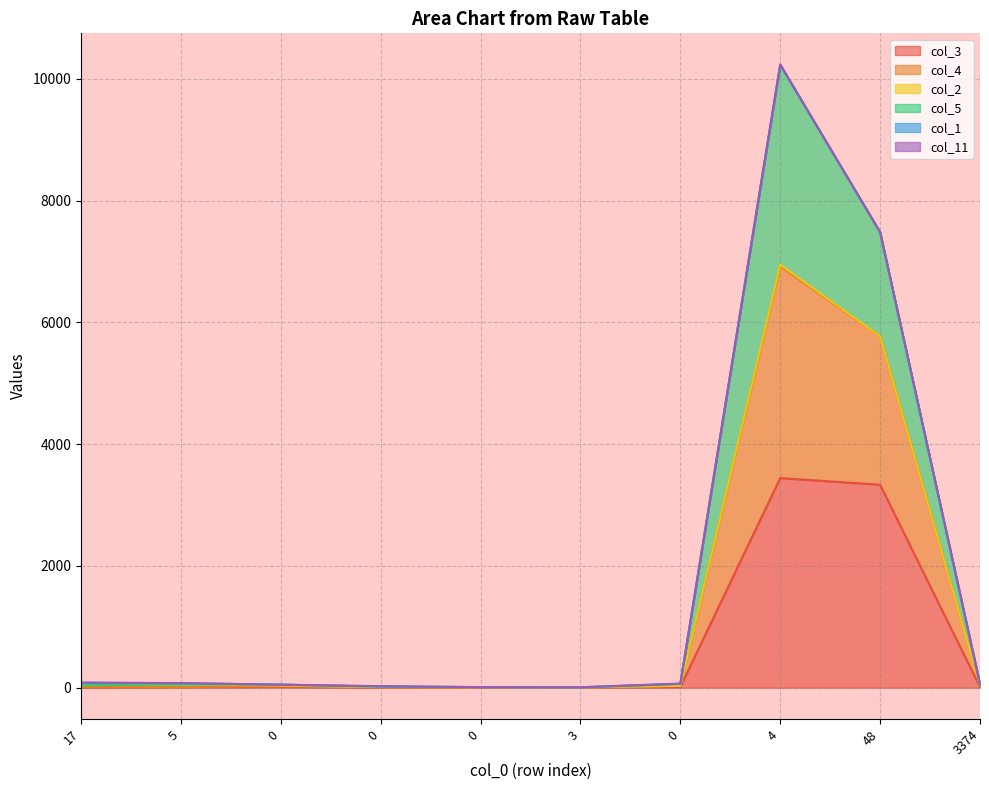

Does the chart have visible grid lines?

Yes